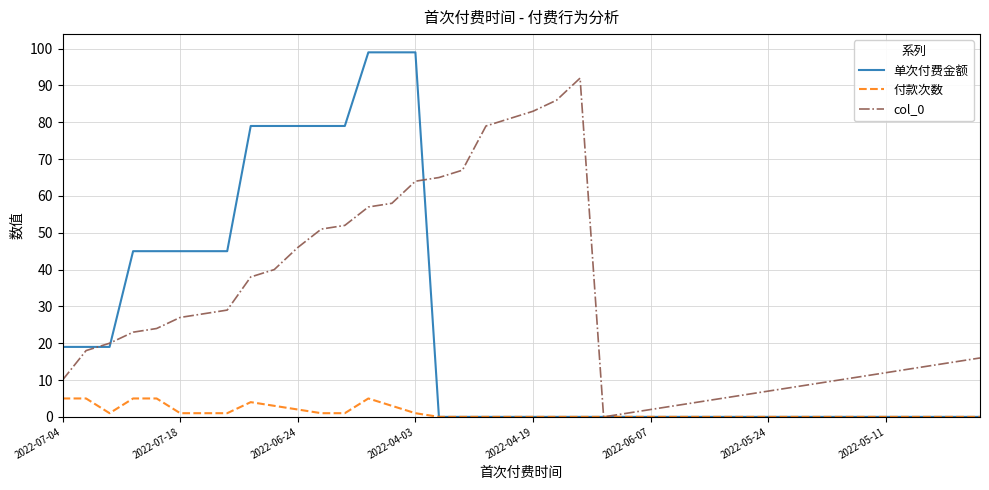

Which series has the largest range (max minus min)?

单次付费金额